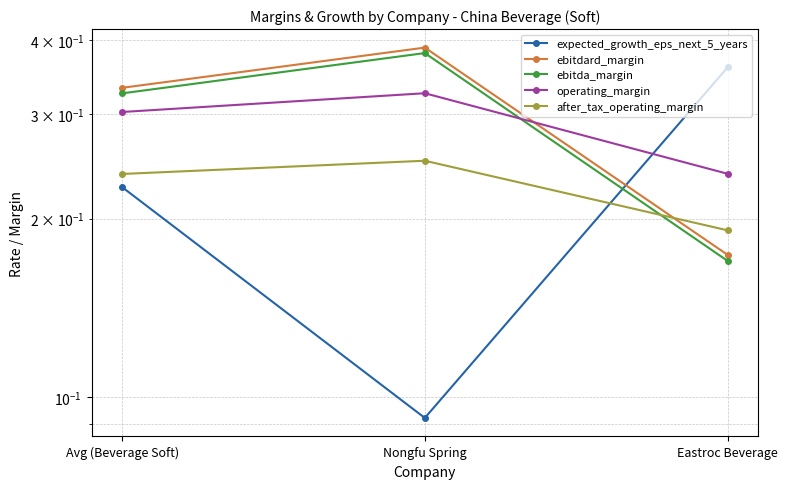

The value of operating_margin at Eastroc Beverage is 0.4. True or false?

False